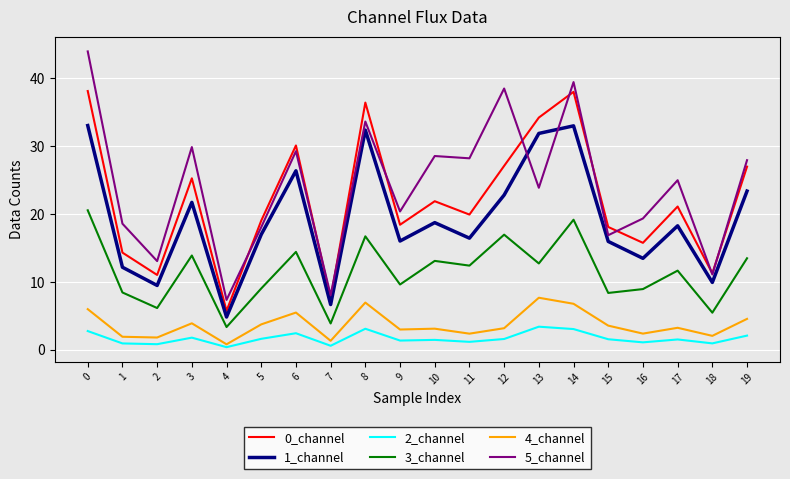

How many lines are shown in the chart?

6